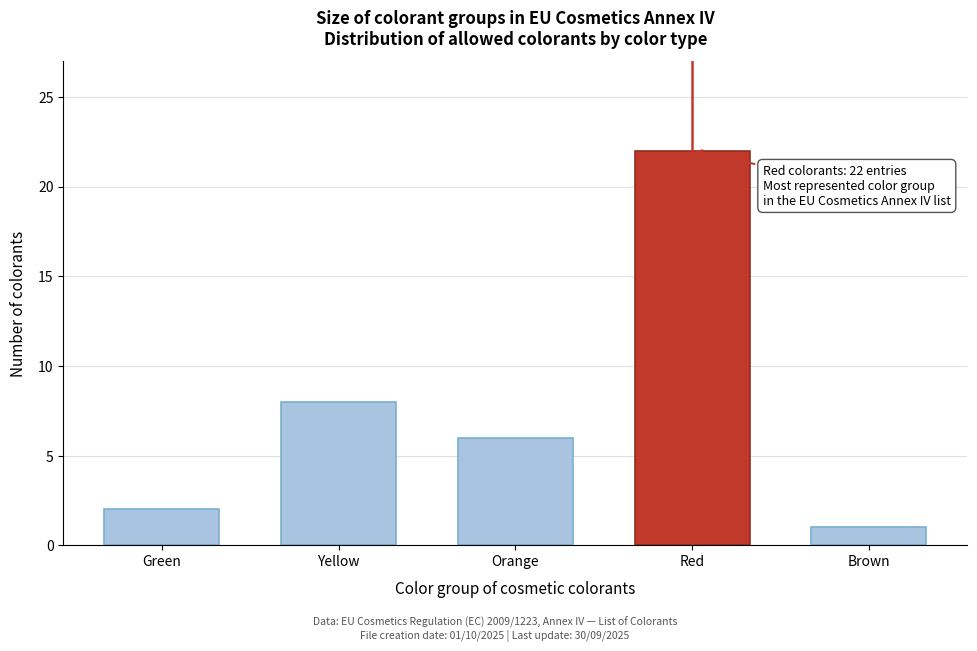

Reading left to right, list all the values displayed in this chart.

2	8	6	22	1